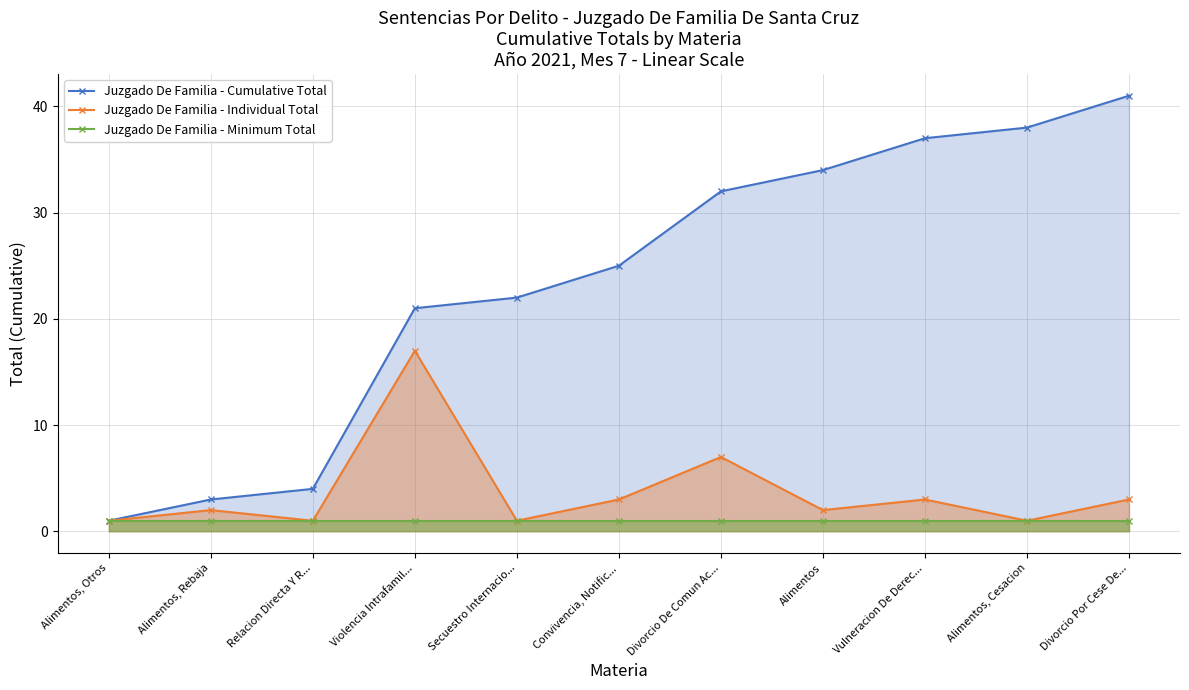

What is the sum of all Juzgado De Familia - Individual Total values?

41